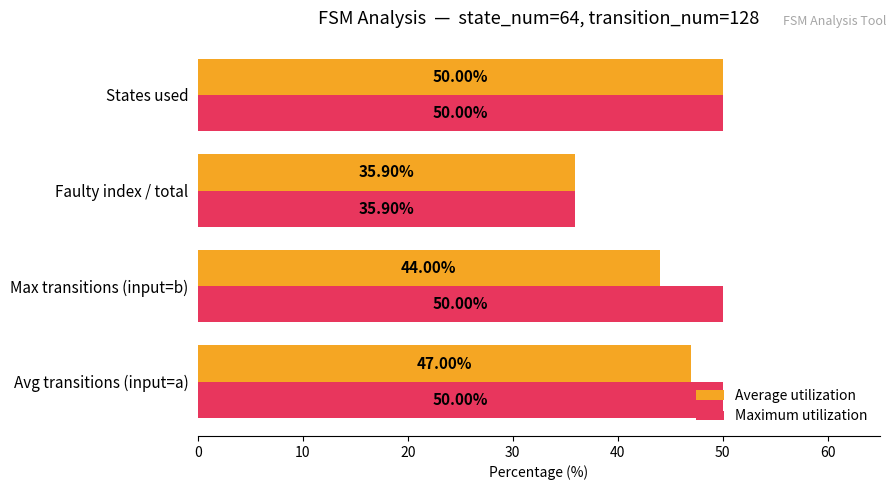

At which label does Average utilization reach its minimum?

Faulty index / total